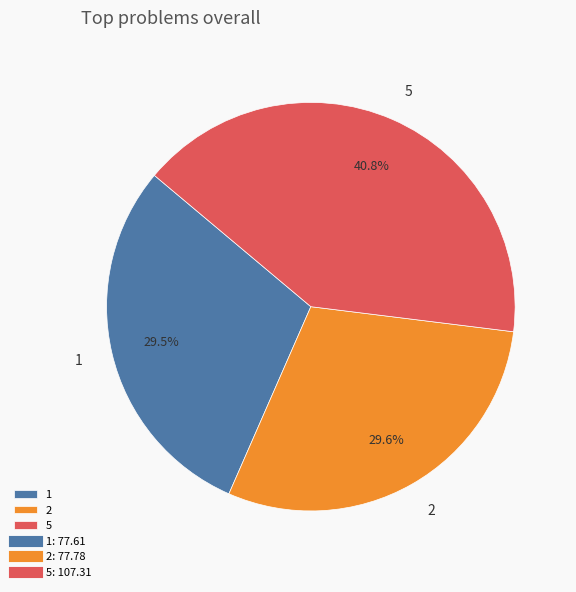

To the nearest percent, what percentage of the pie is 5?

41%